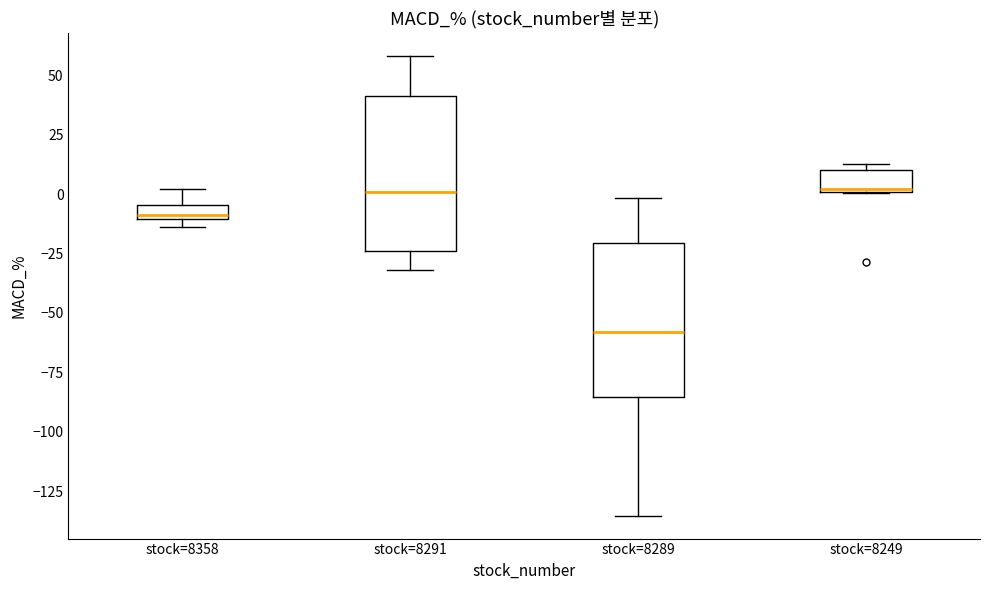

Where is the upper edge of the box for stock=8291 on the y-axis? The values are not printed on the chart, so give them approximately, as read against the axis.

40